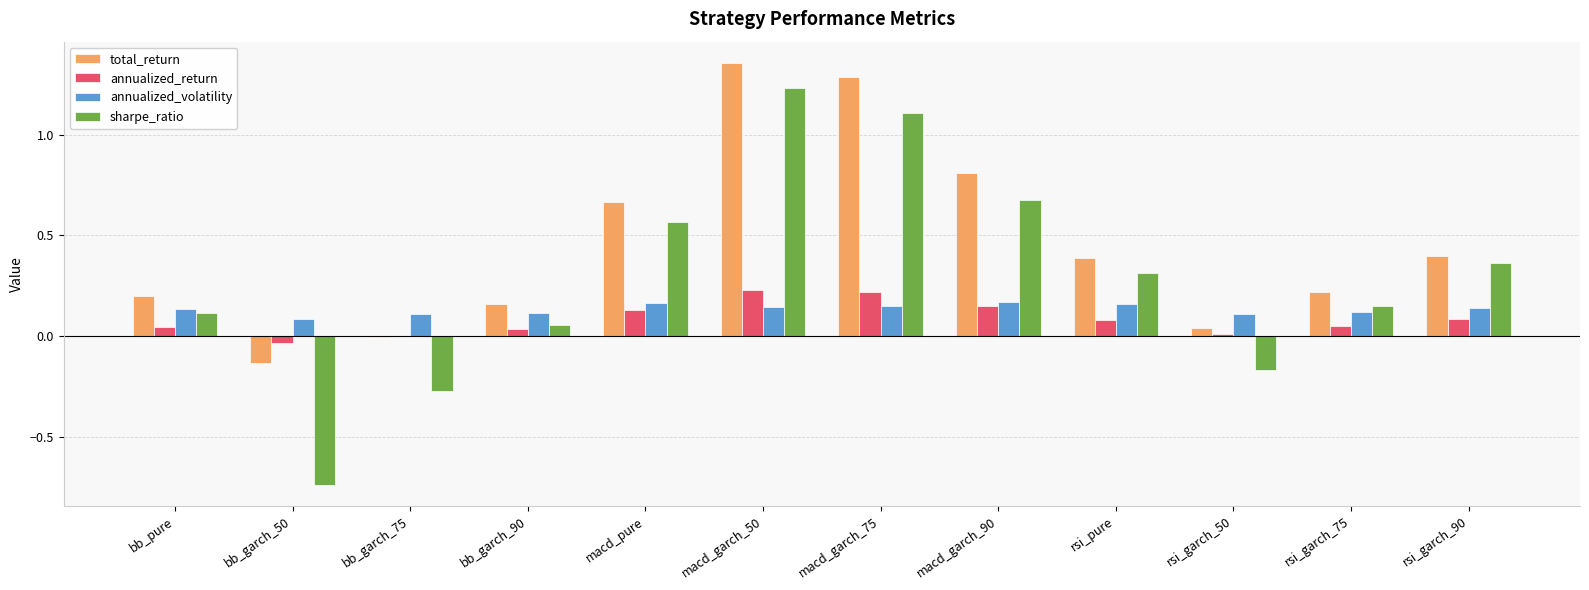

At which category is the sum across all series the highest?

macd_garch_50